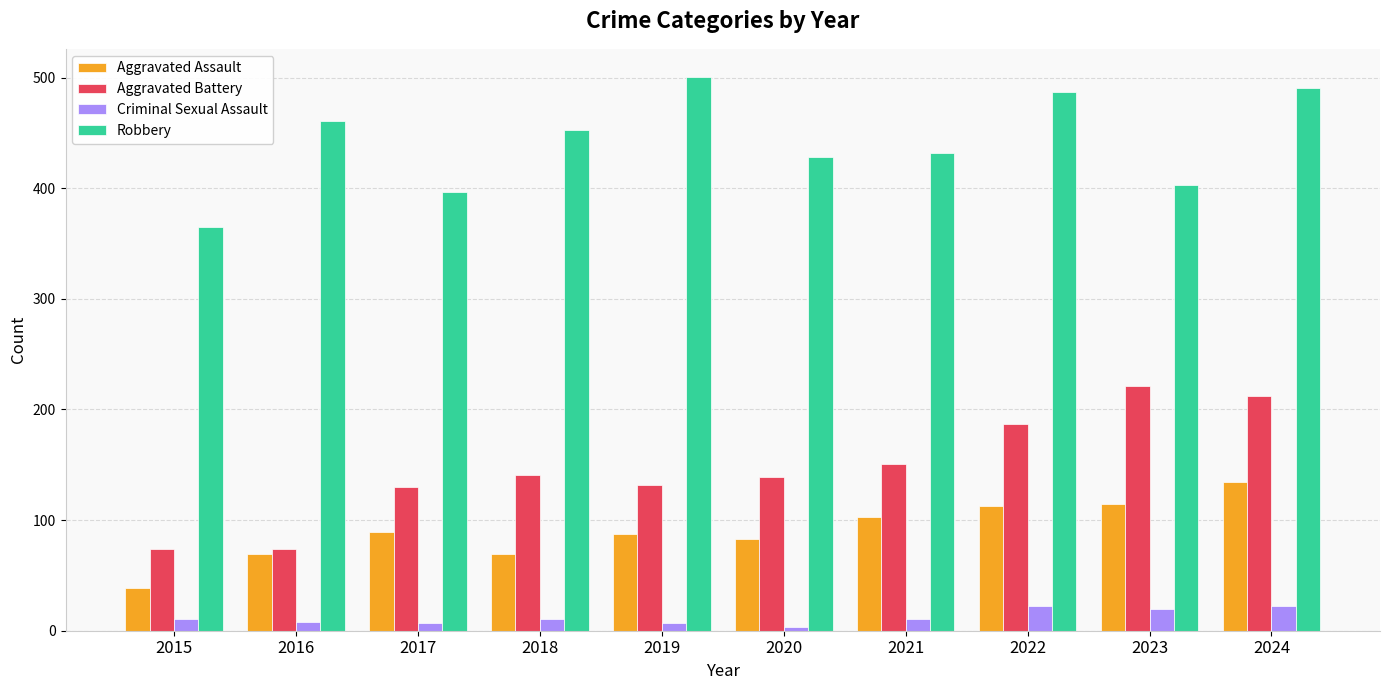

Which series changed the most between 2015 and 2022?

Robbery